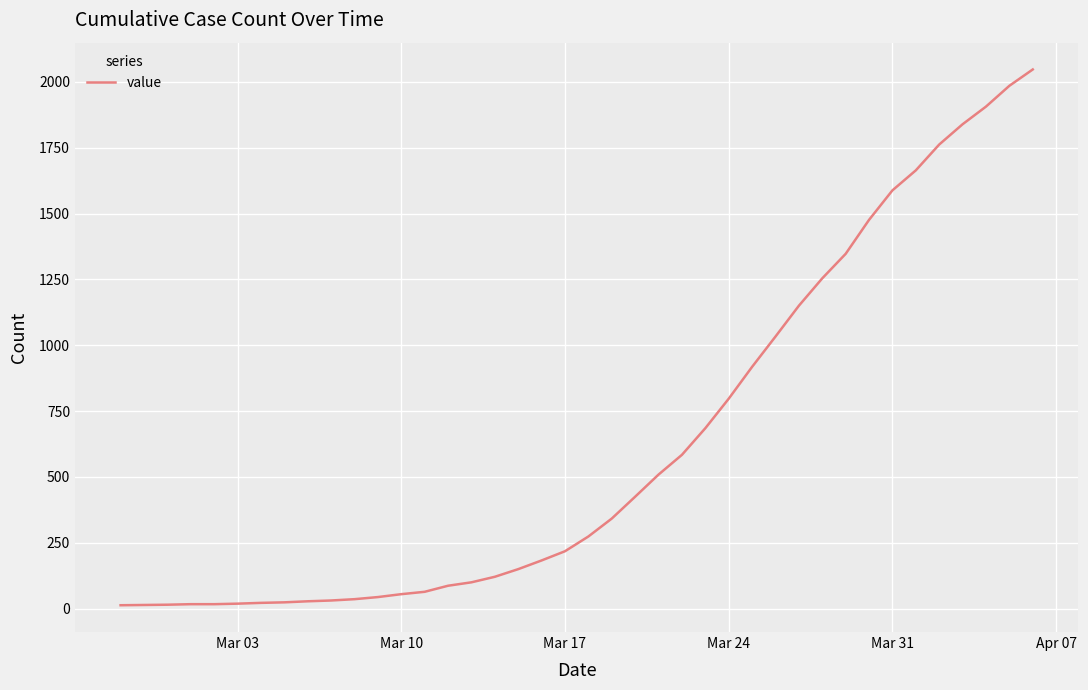

What is the difference between the maximum and second lowest values?

2033